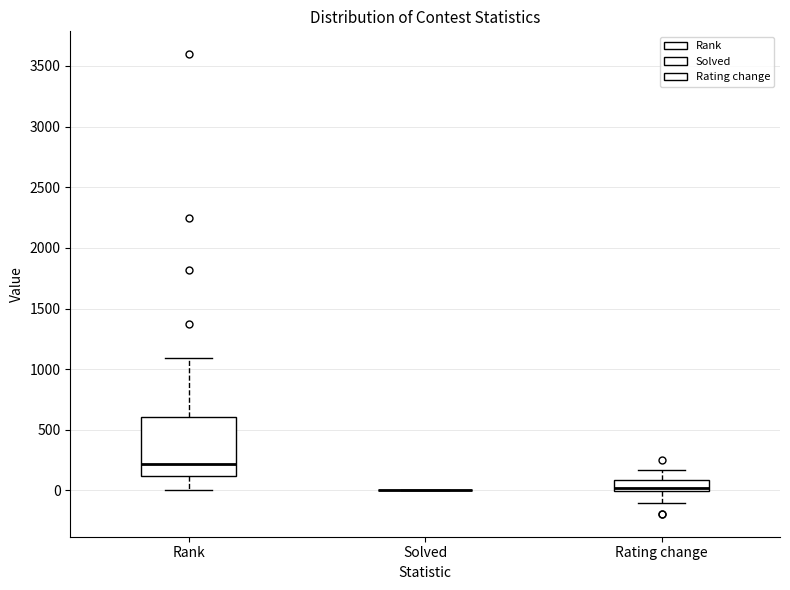

Reading left to right, read every box against the y-axis: the position of its median line, the range the box covers, and the ends of its whiskers. The values are not printed on the chart, so give them approximately, as read against the axis.

Rank: median 200, box 100 to 600, whiskers 0 to 1100
Solved: box collapsed to a line at 0, whiskers 0 to 0
Rating change: median 0 (just above the box's lower edge), box 0 to 100, whiskers -100 to 150